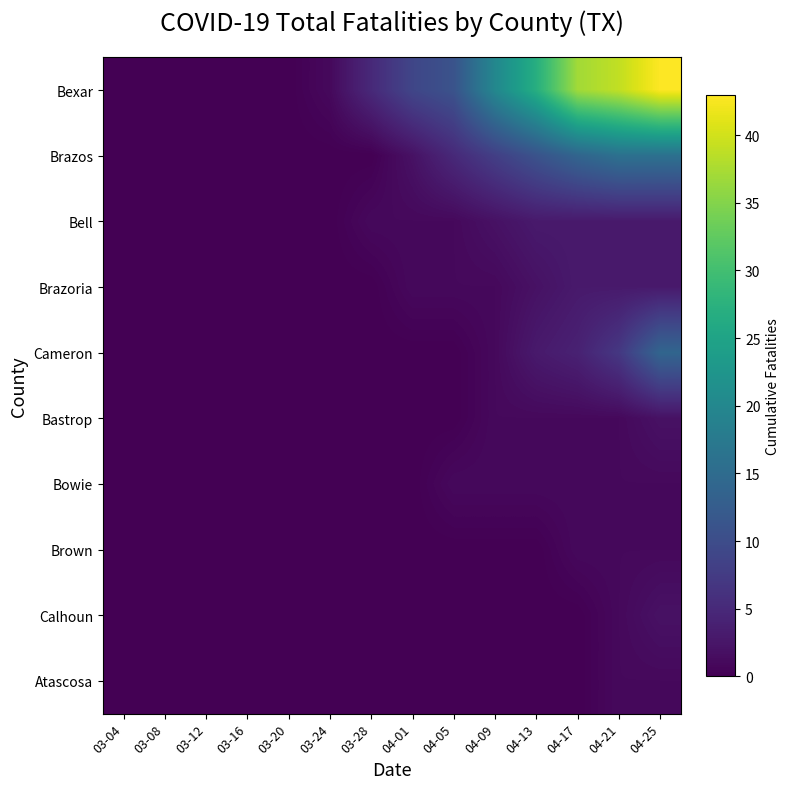

Which has a higher value, 04-09 or 04-25?

04-25